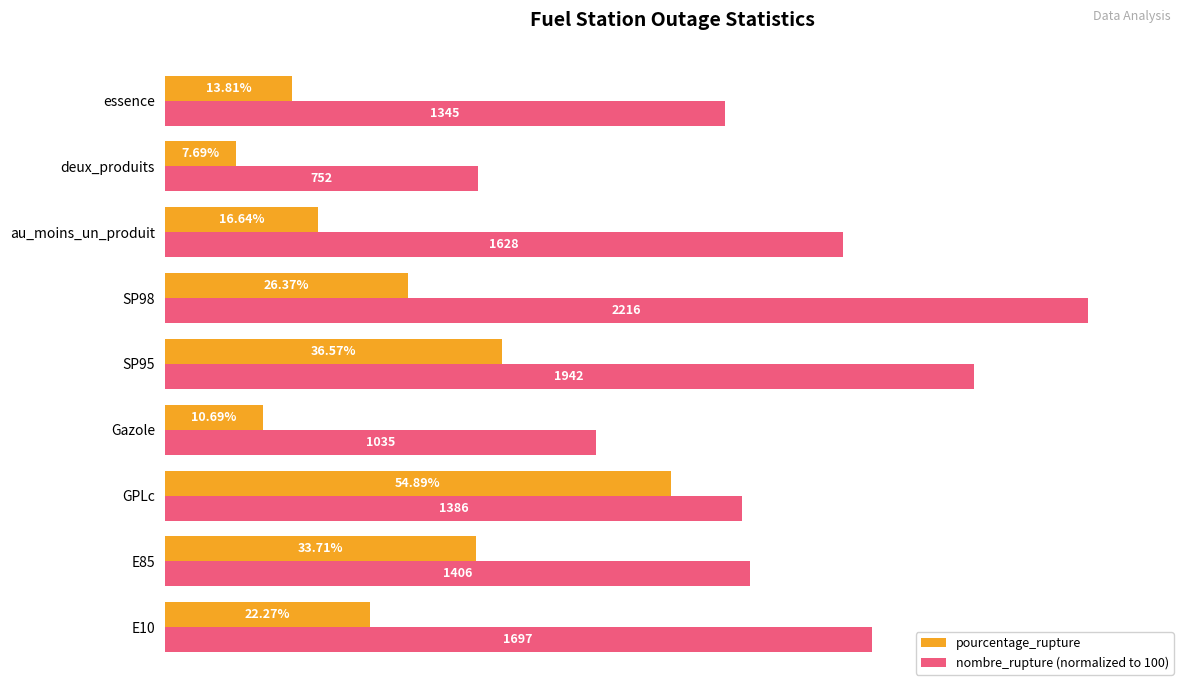

At which category is the sum across all series the highest?

SP98